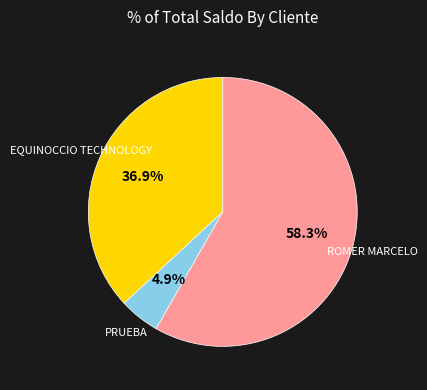

To the nearest percent, what percentage of the pie is ROMER MARCELO?

58%